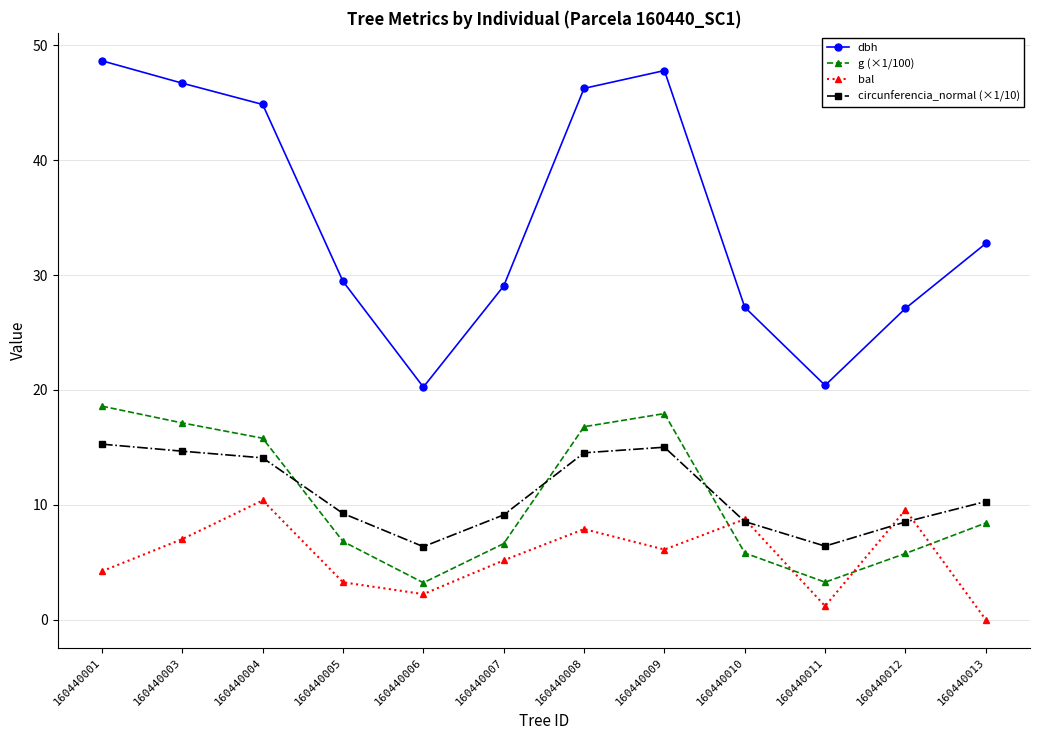

True or false: dbh and bal intersect in this chart.

False